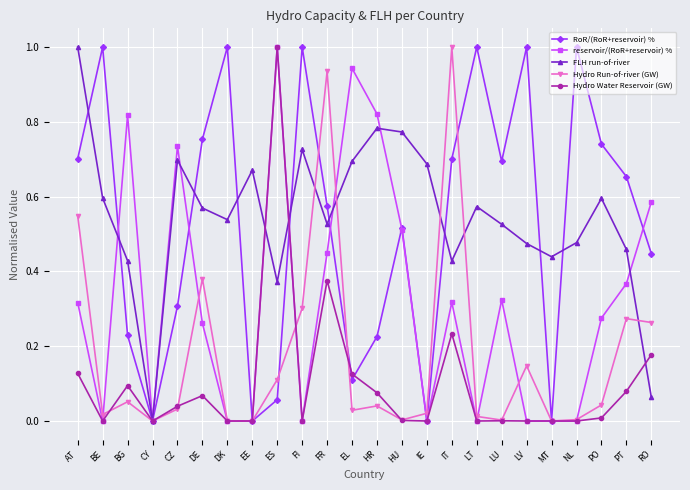

The value of Hydro Run-of-river (GW) at ES is 0.1. True or false?

True